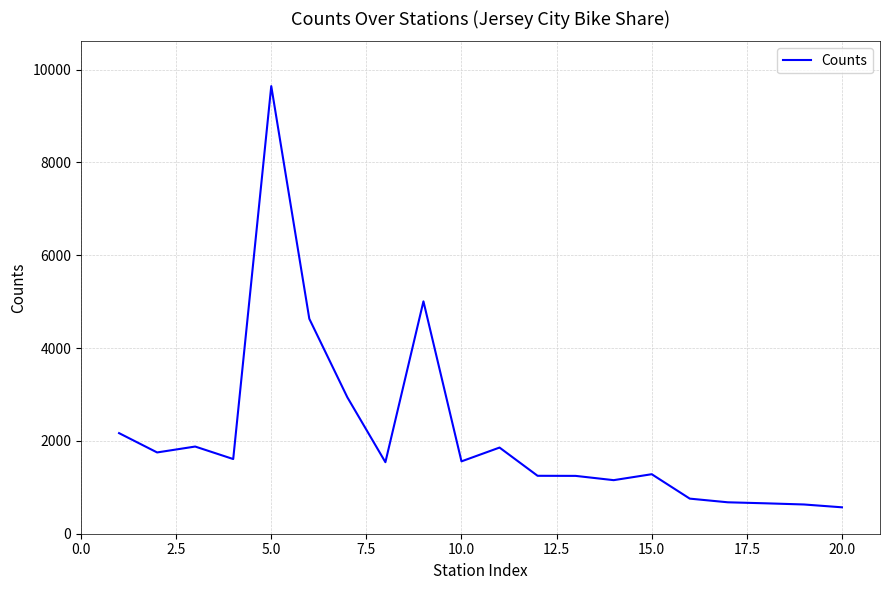

What is the difference between the maximum and minimum values?

9074